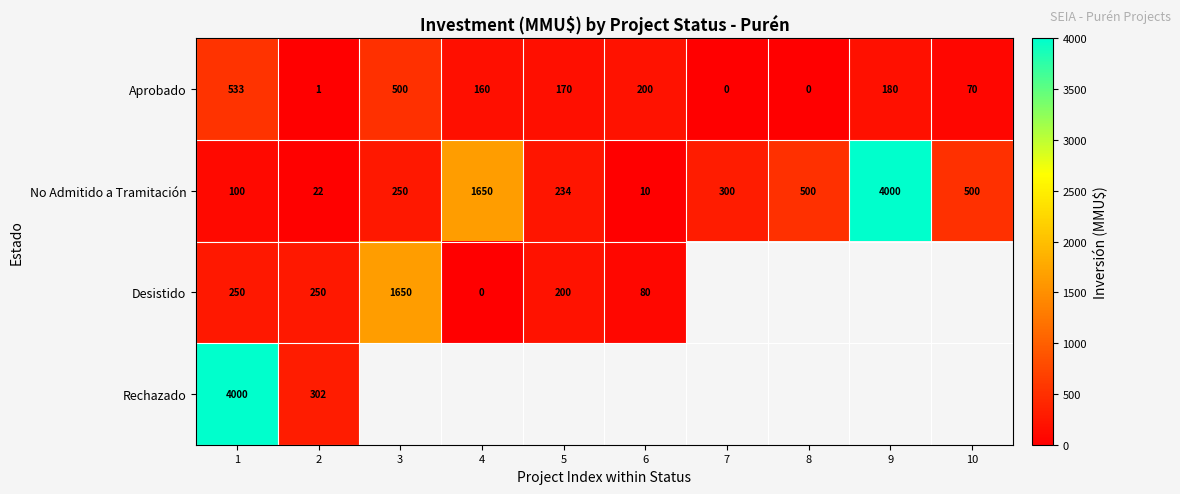

What is the spread (max minus min) of values at 1?

3900